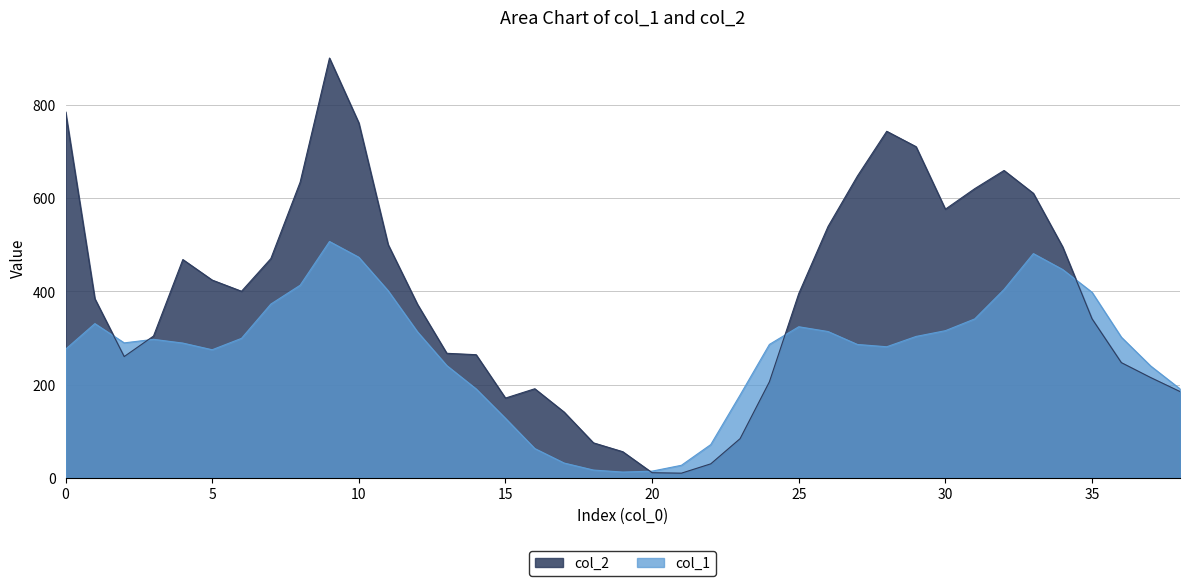

What is the value of the col_1 point at the 16th from the left?

127.6